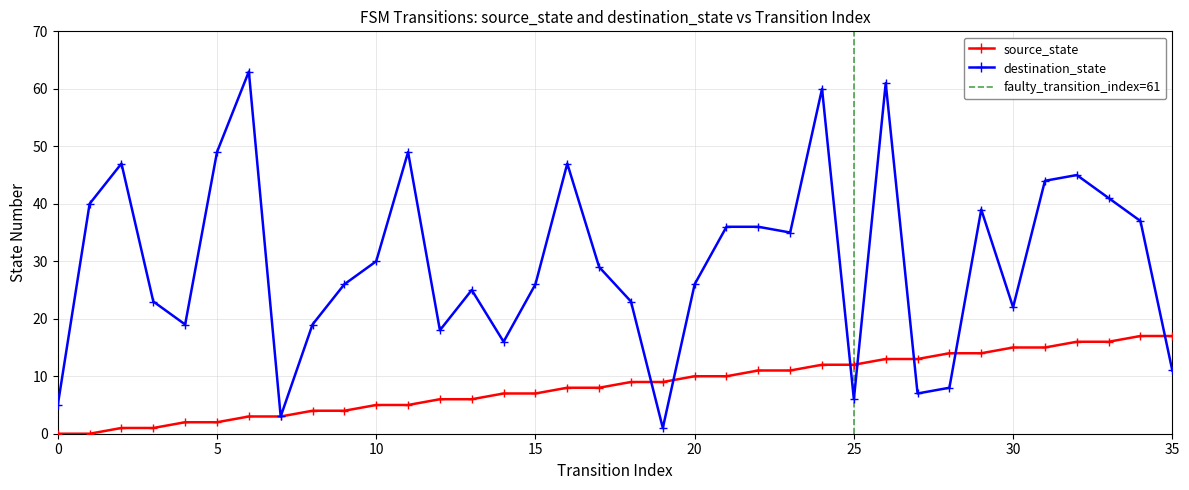

Reading left to right, extract all data points from this chart.

source_state: 0=0	1=0	2=1	3=1	4=2	5=2	6=3	7=3	8=4	9=4	10=5	11=5	12=6	13=6	14=7	15=7	16=8	17=8	18=9	19=9	20=10	21=10	22=11	23=11	24=12	25=12	26=13	27=13	28=14	29=14	30=15	31=15	32=16	33=16	34=17	35=17
destination_state: 0=5	1=40	2=47	3=23	4=19	5=49	6=63	7=3	8=19	9=26	10=30	11=49	12=18	13=25	14=16	15=26	16=47	17=29	18=23	19=1	20=26	21=36	22=36	23=35	24=60	25=6	26=61	27=7	28=8	29=39	30=22	31=44	32=45	33=41	34=37	35=11